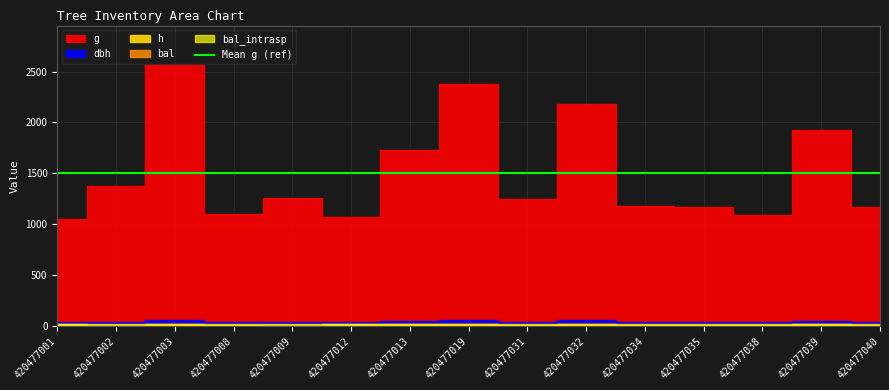

After their last crossing, which series has the higher values: h or bal?

h